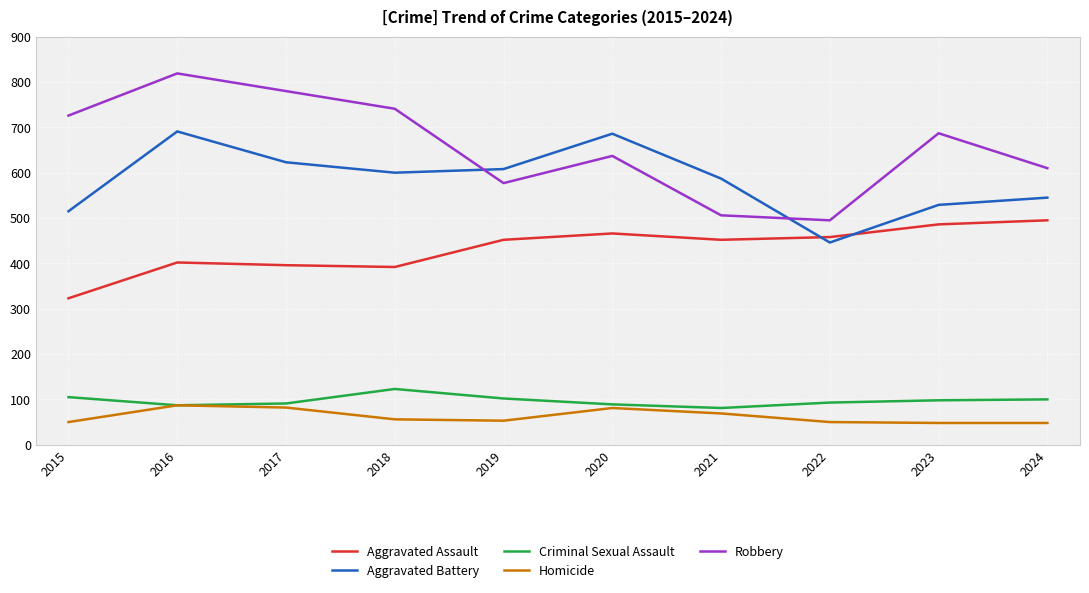

True or false: Robbery and Criminal Sexual Assault cross at least once.

False